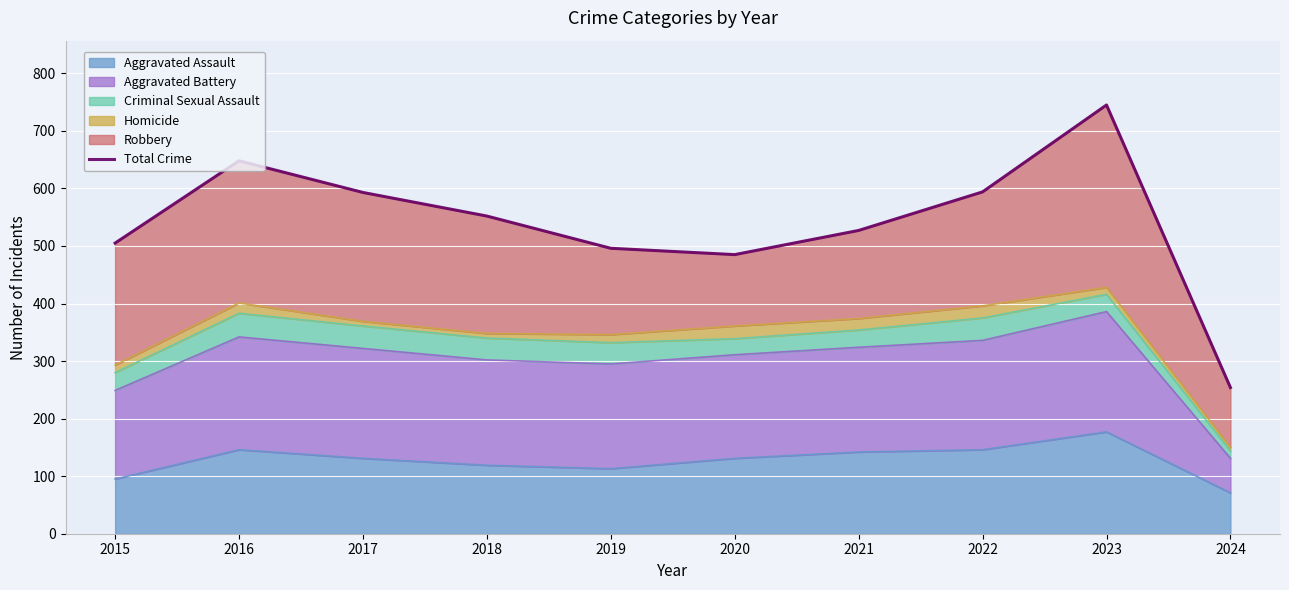

List the labels in order of value, smallest first.

2024, 2020, 2019, 2015, 2021, 2018, 2017, 2022, 2016, 2023